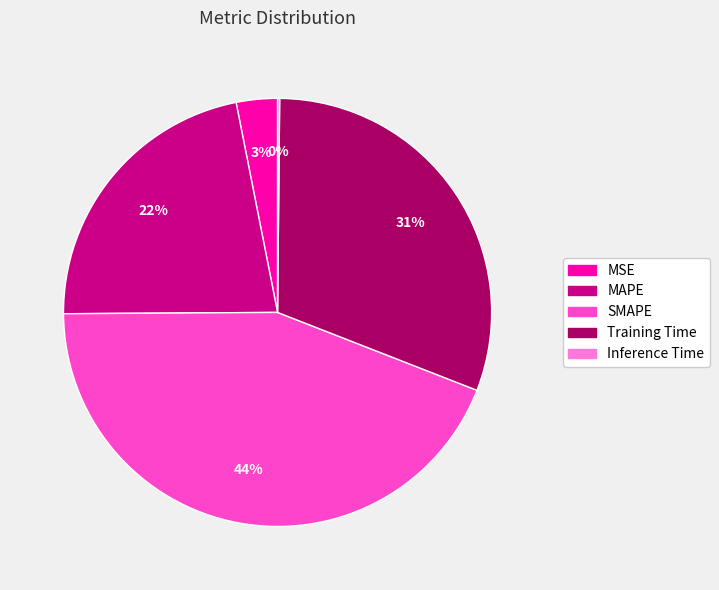

What percentage is the MSE slice, to the nearest percent?

3%